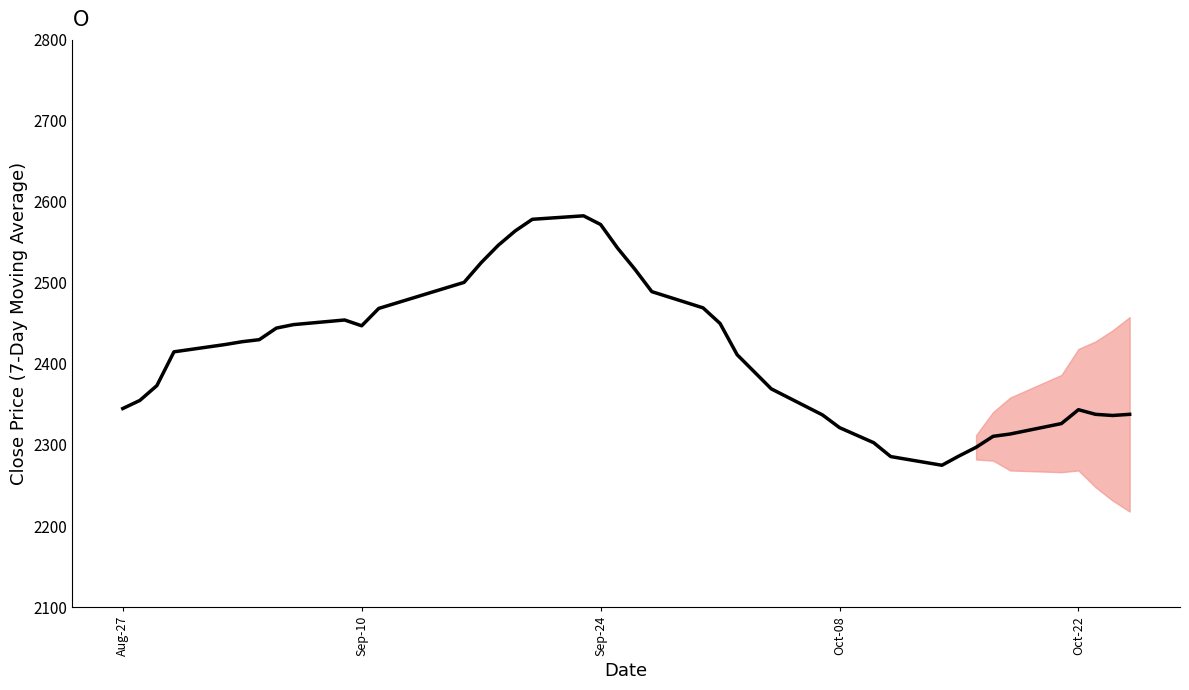

What is the difference between the maximum and minimum values?

307.9